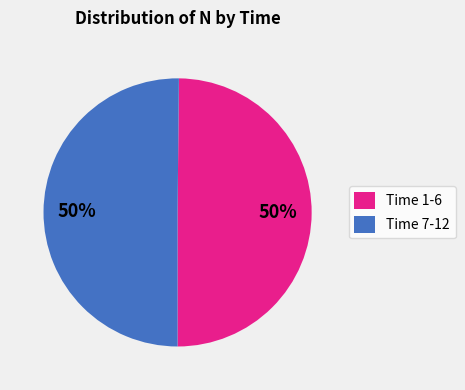

Is the sum of Time 1-6 and Time 7-12 greater than half?

Yes